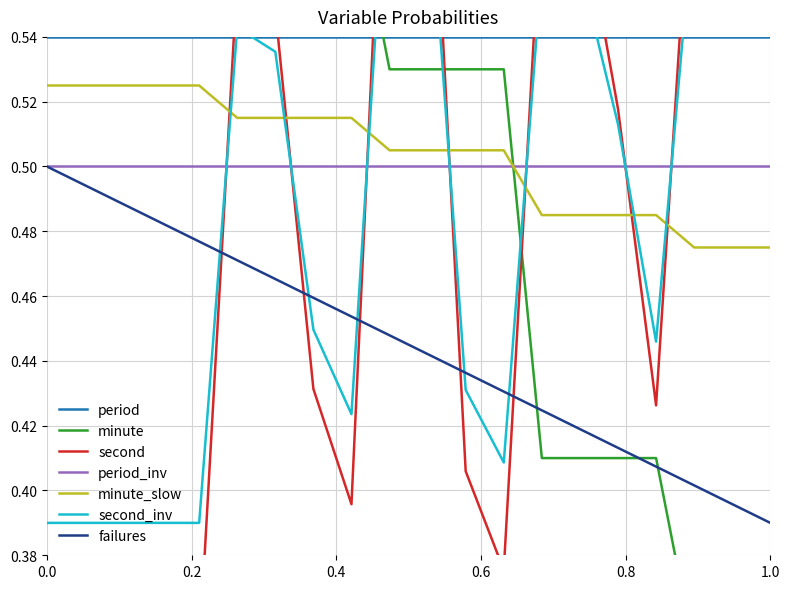

What is the value of the second point at the 9th from the left?

0.4